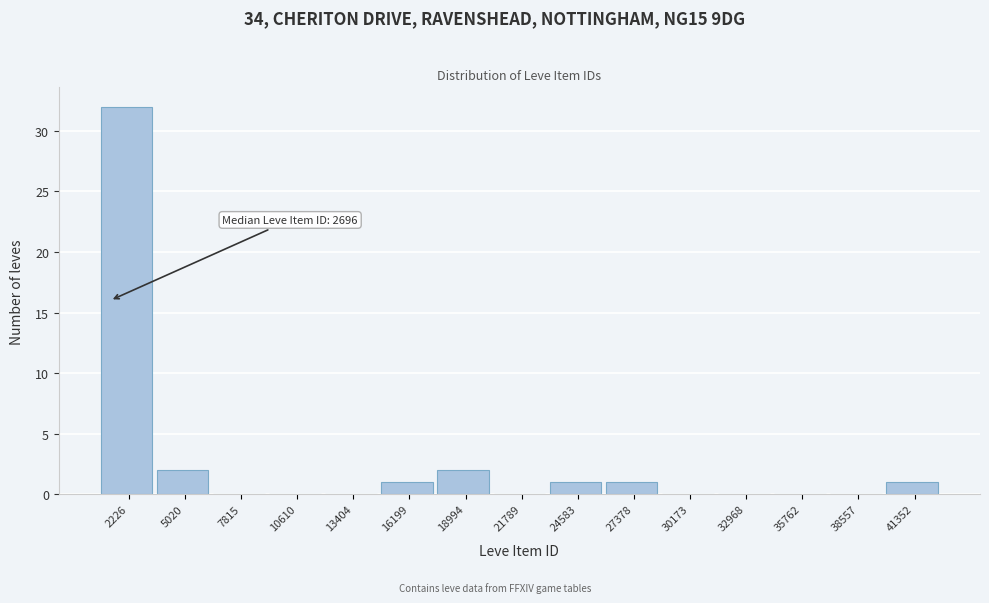

Reading left to right, extract all data points from this chart.

2226=32	5020=2	7815=0	10610=0	13404=0	16199=1	18994=2	21789=0	24583=1	27378=1	30173=0	32968=0	35762=0	38557=0	41352=1